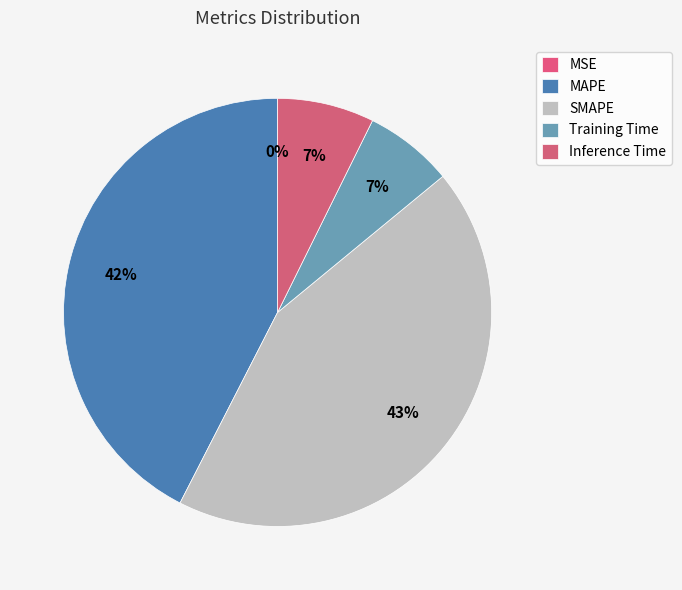

Which category has the biggest portion of the pie?

SMAPE